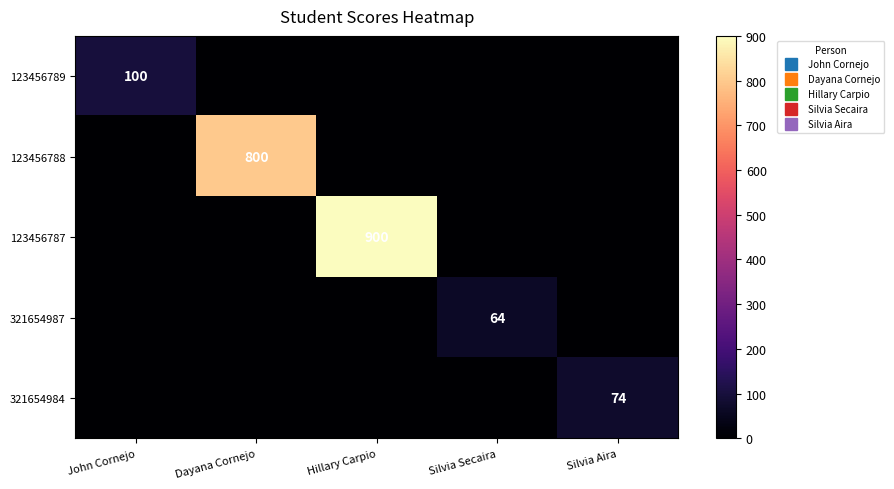

Which series changed the most between Dayana Cornejo and Silvia Secaira?

123456788